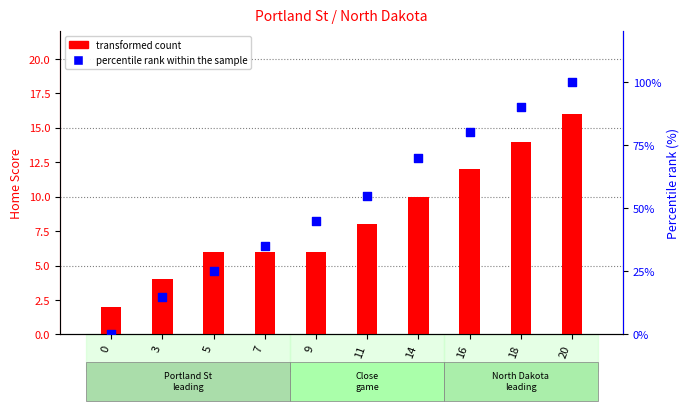

At which category is the sum across all series the highest?

20